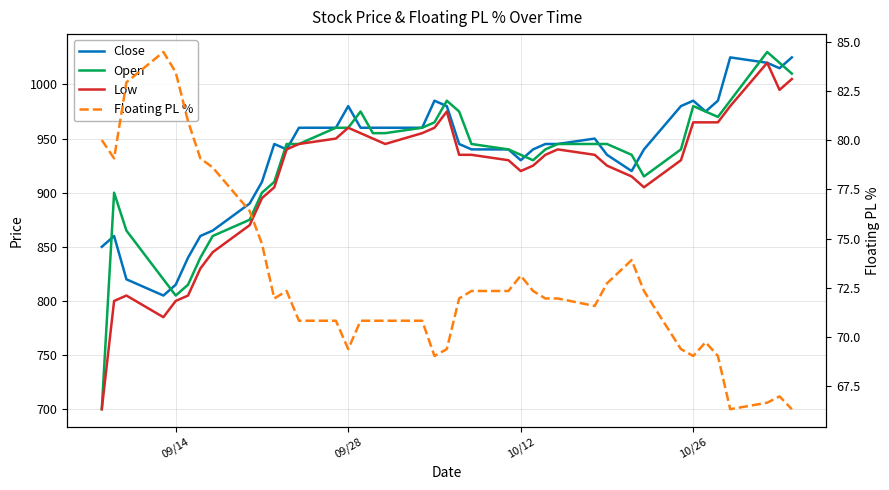

True or false: Floating PL % and Open cross at least once.

False